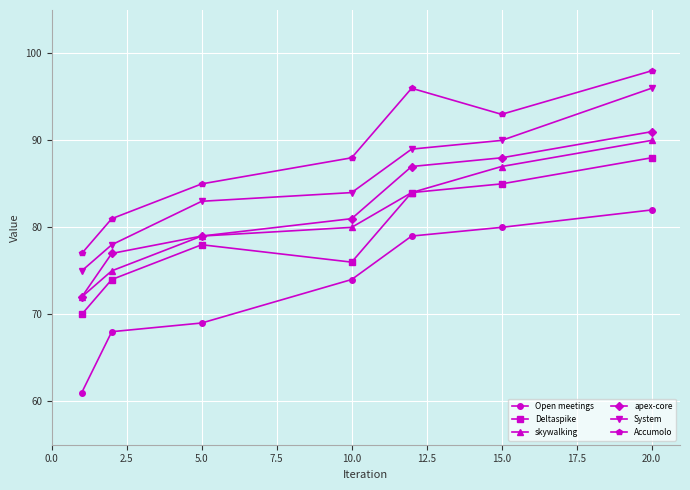

How many values in the Deltaspike series are below 78?

3